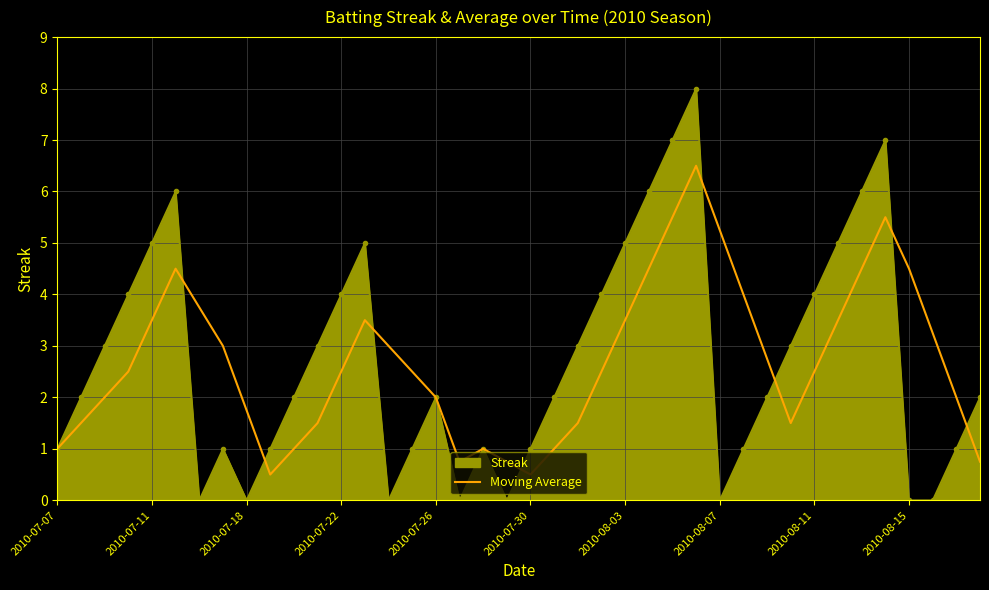

What is the highest value of the Moving Average series?

6.5